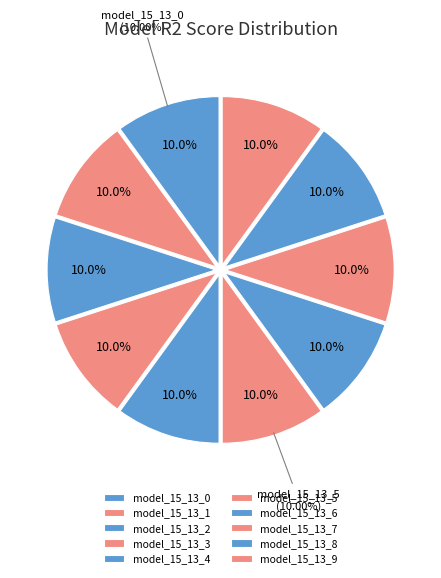

Is there any slice that represents more than half of the pie?

No